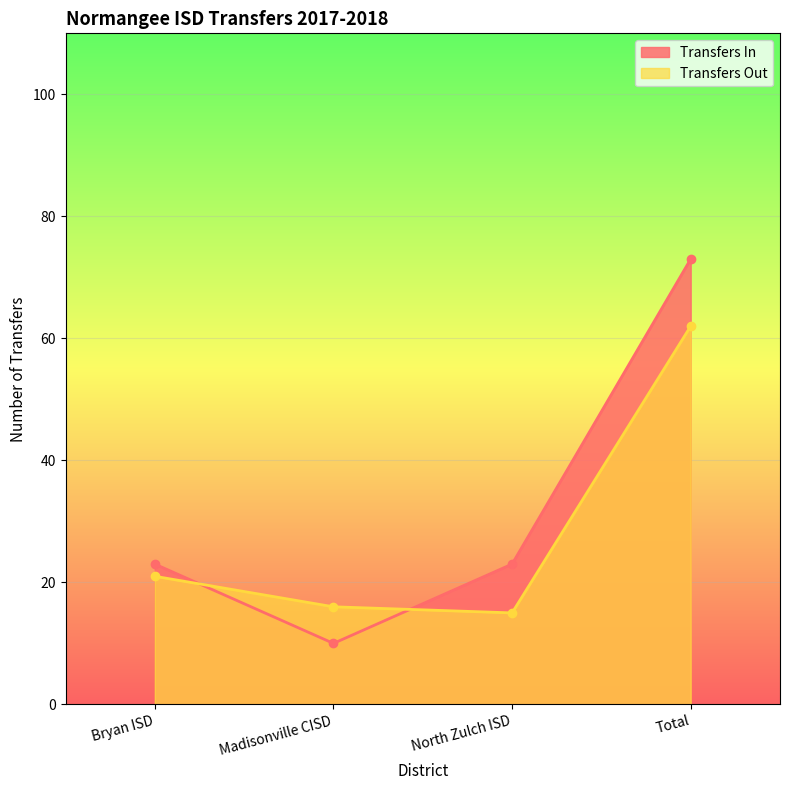

Which category has the lowest value in the Transfers Out series?

North Zulch ISD